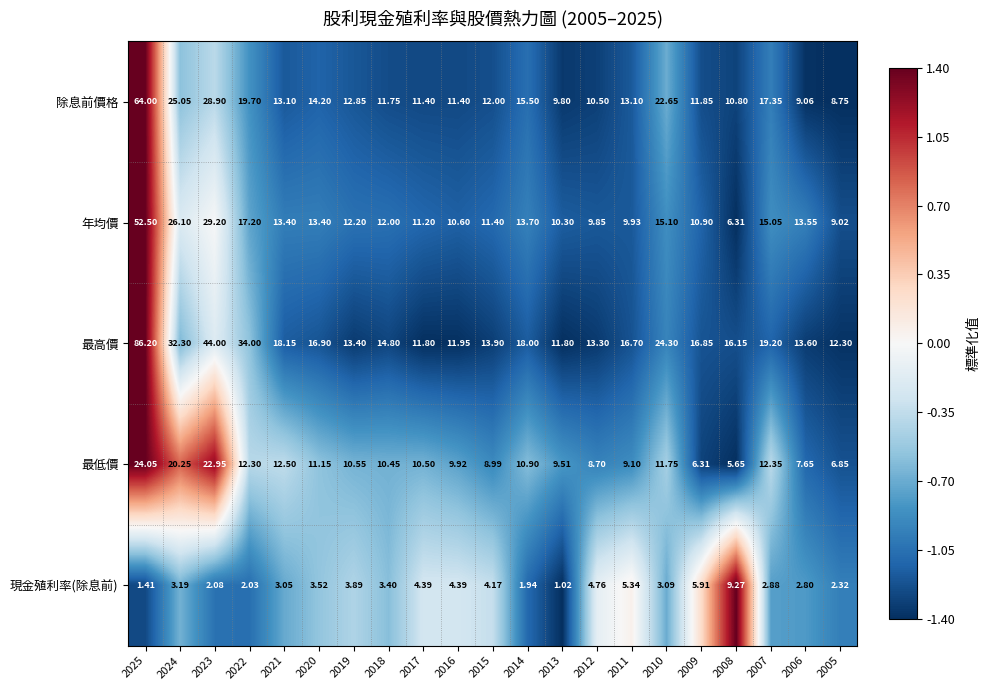

Which series has the largest range (max minus min)?

最高價